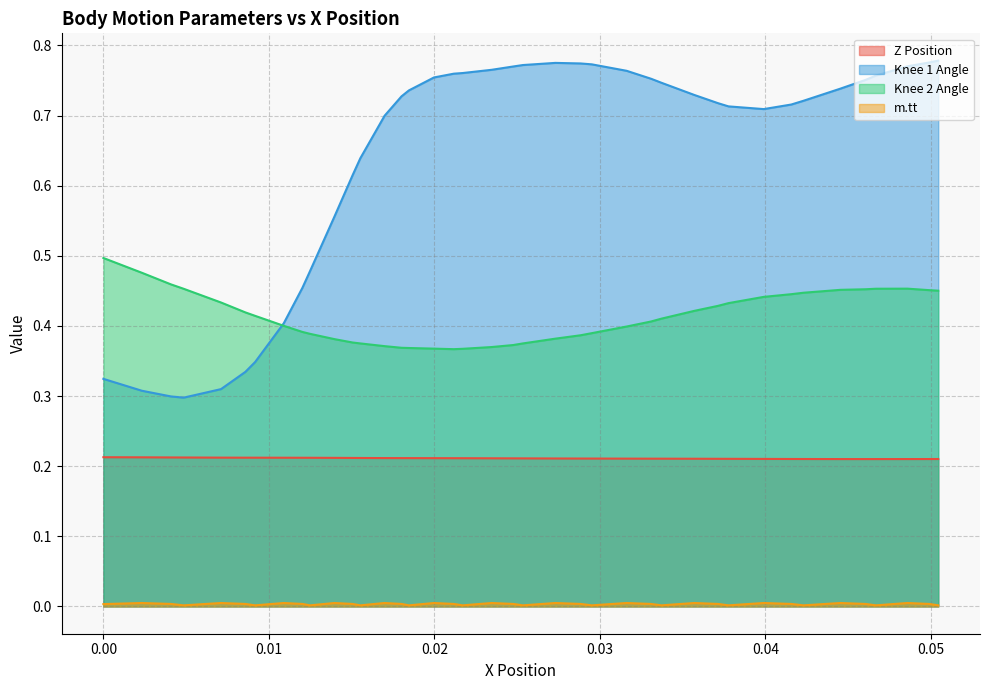

True or false: Knee 1 Angle and Z Position cross at least once.

False